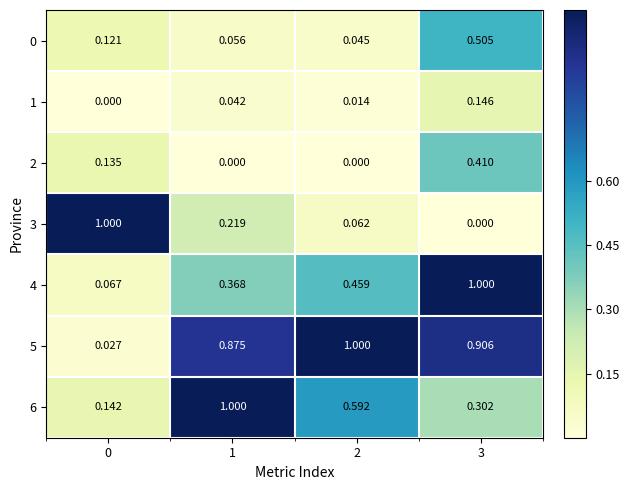

Between 2 and 3, which series saw the biggest shift?

4